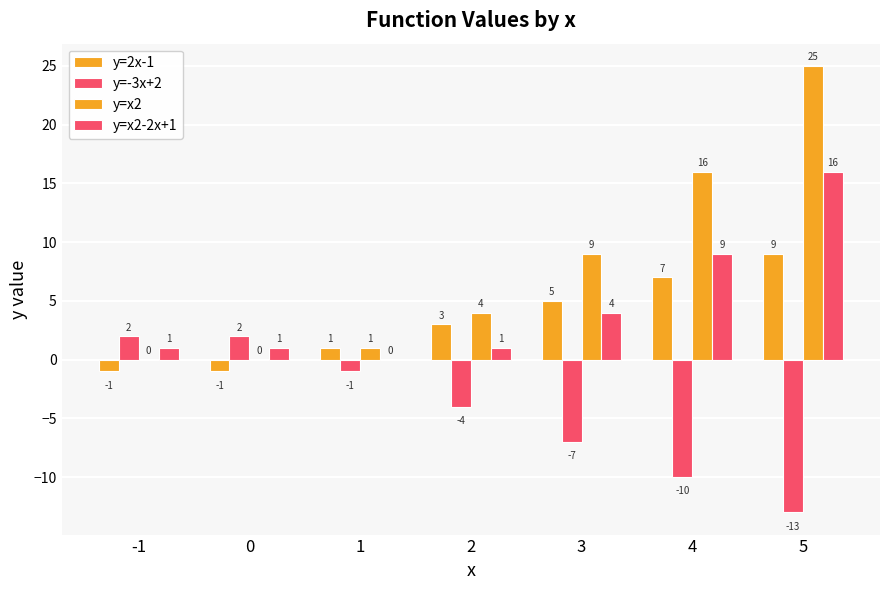

Reading left to right, list all the values displayed in this chart.

y=2x-1: -1=-1	0=-1	1=1	2=3	3=5	4=7	5=9
y=-3x+2: -1=2	0=2	1=-1	2=-4	3=-7	4=-10	5=-13
y=x2: -1=0	0=0	1=1	2=4	3=9	4=16	5=25
y=x2-2x+1: -1=1	0=1	1=0	2=1	3=4	4=9	5=16